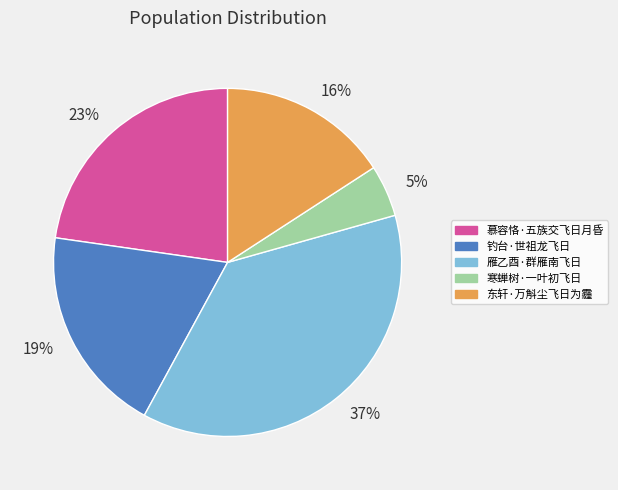

Which category has the biggest portion of the pie?

37%